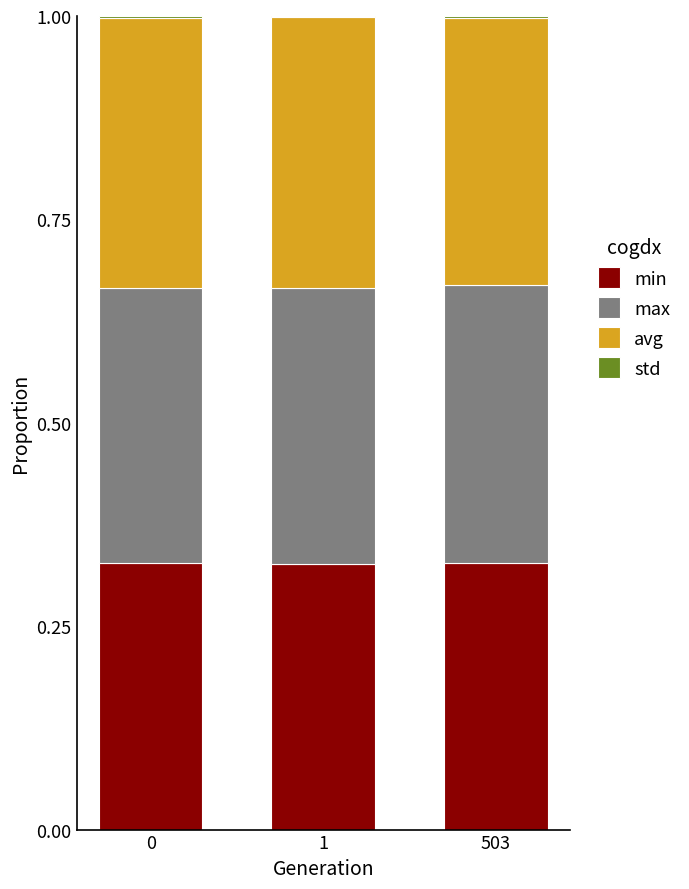

True or false: min has a value of 0.2 at 1.

False